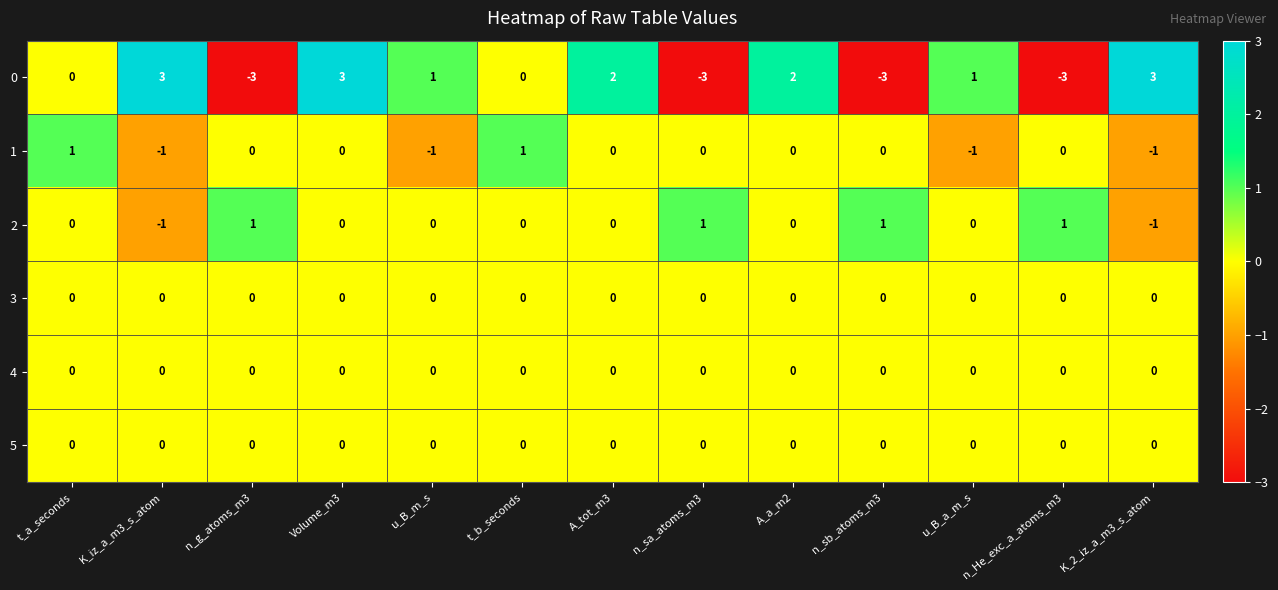

Is it true that 2 equals -1 at K_2_iz_a_m3_s_atom?

True